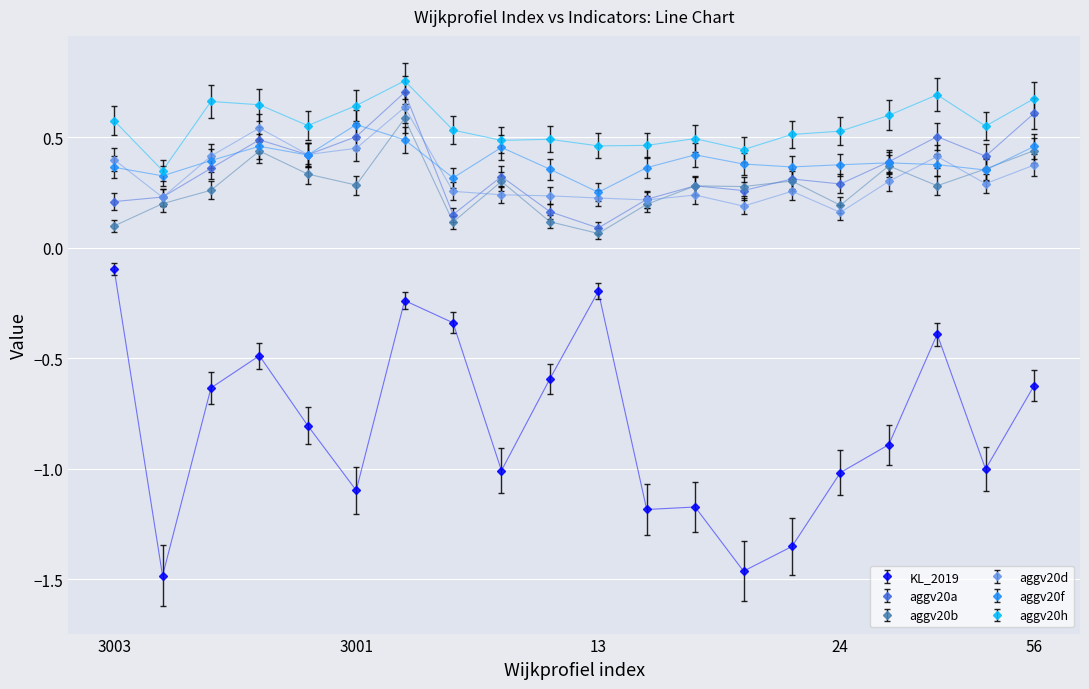

At how many categories does at least one series exceed 0?

20